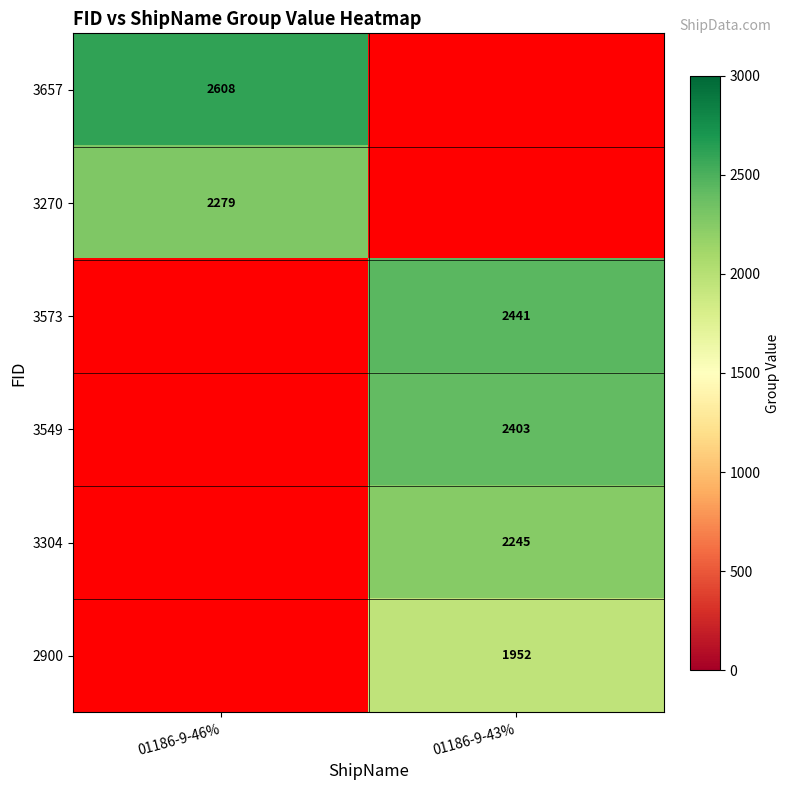

What is the spread (max minus min) of values at 01186-9-46%?

329.0